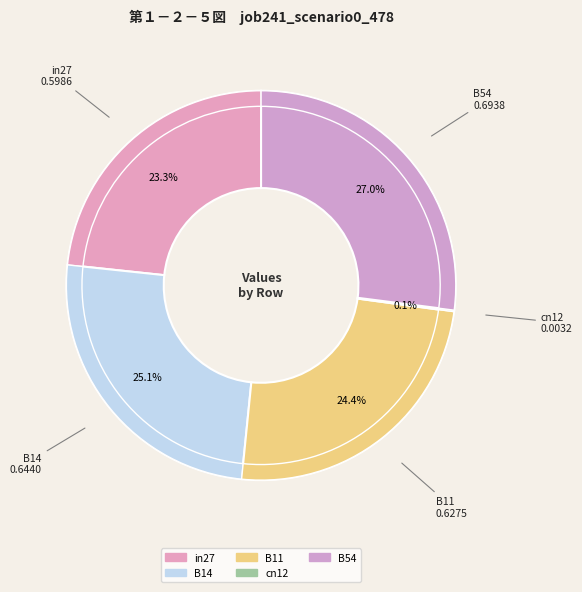

To the nearest percent, what percentage of the pie is in27?

23%